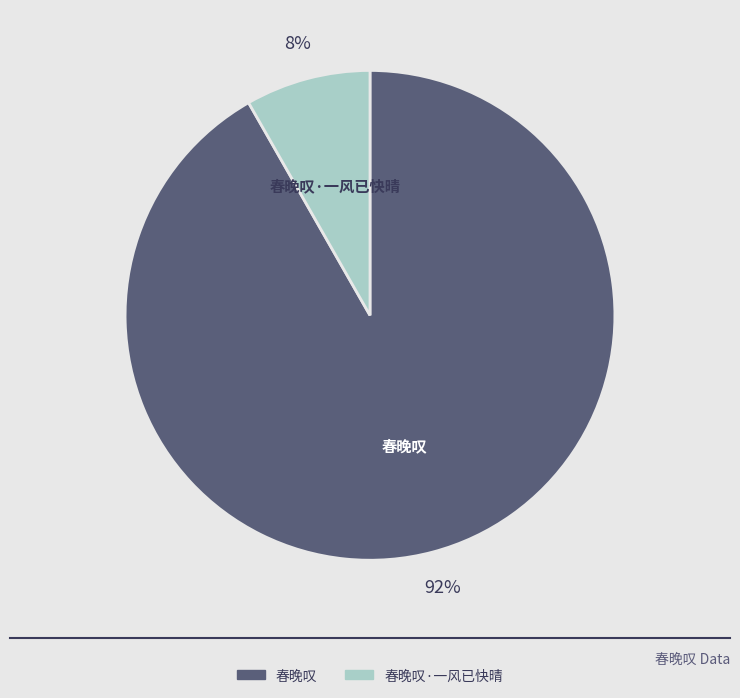

To the nearest percent, what is the average slice percentage?

50%